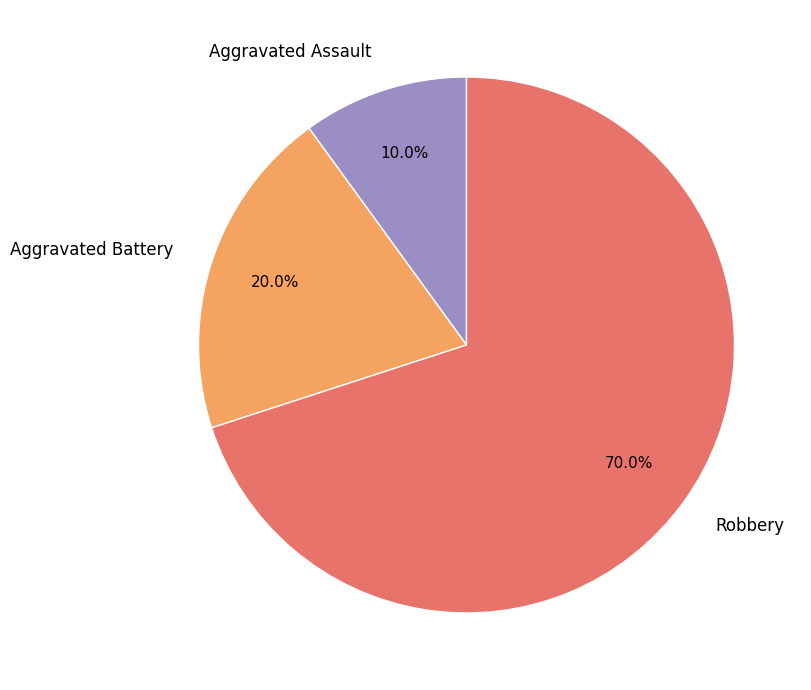

What percentage is NOT represented by Robbery?

30.0%